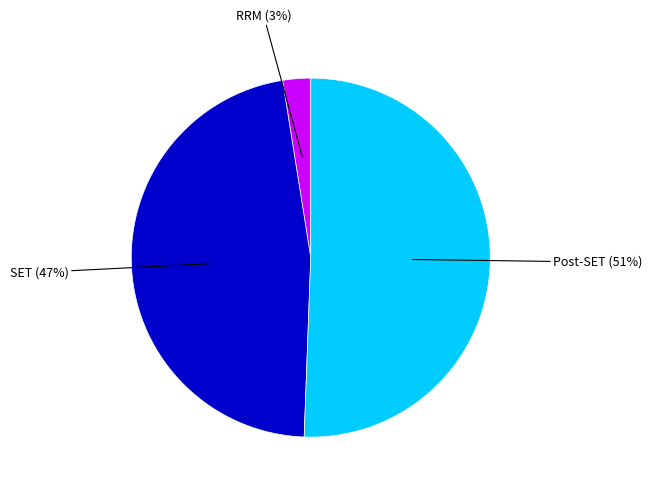

Count the number of slices in the pie.

3